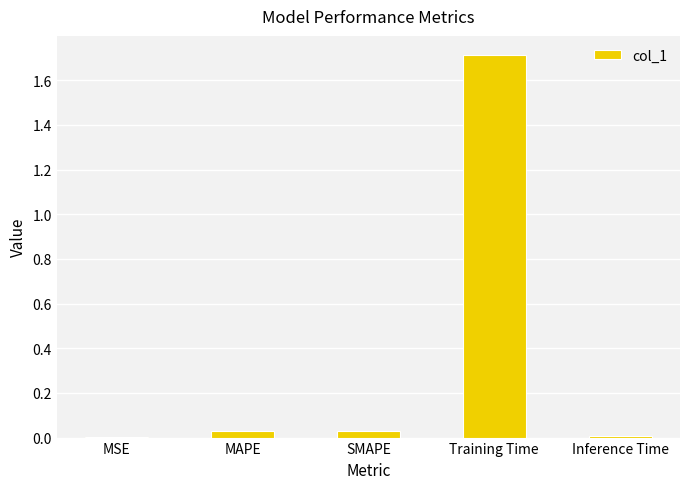

What is the greatest value displayed?

1.7